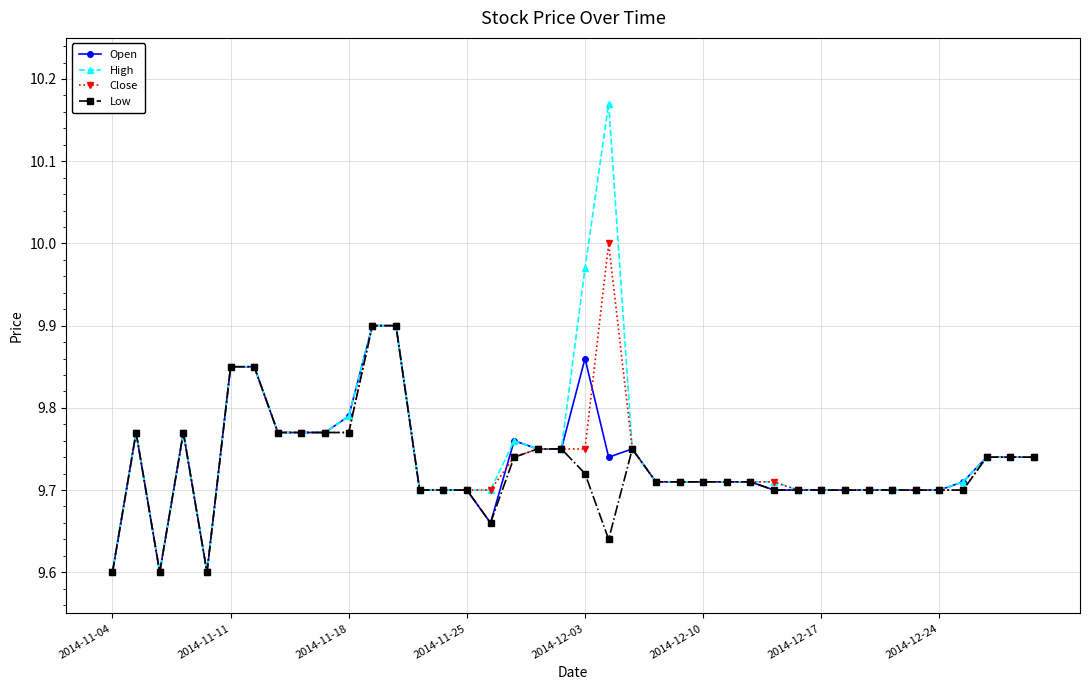

At how many categories does at least one series exceed 9?

40